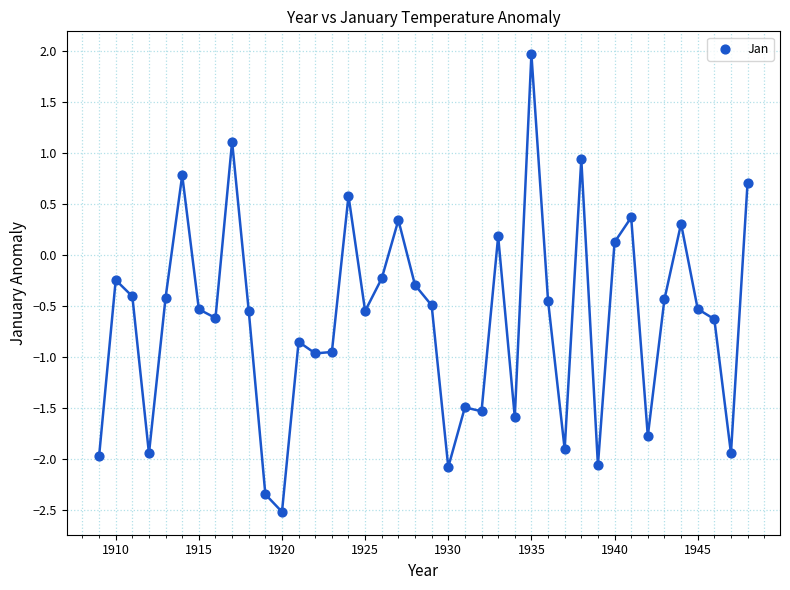

What is the range of X values (max minus min)?

39.0